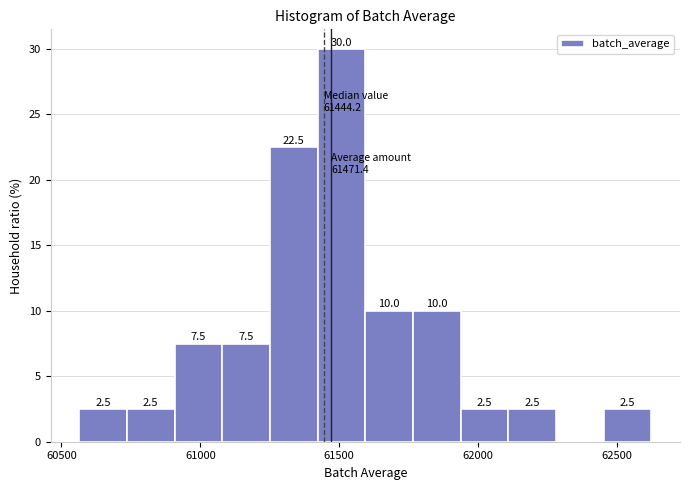

Read against the x-axis, roughly where is the centre of the tallest bar?

61500